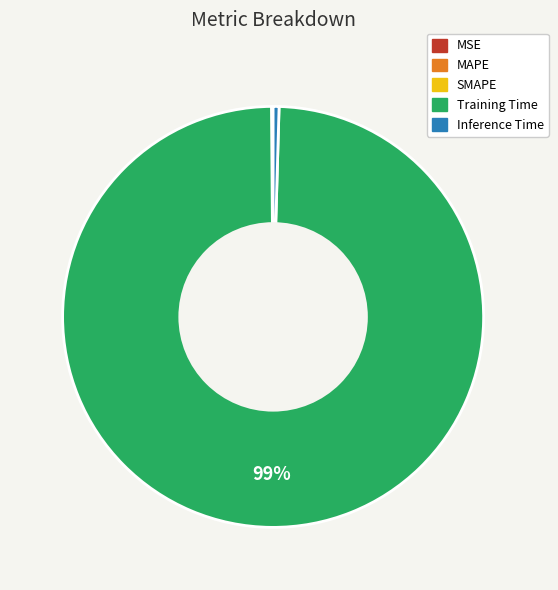

Combined, do Training Time and Inference Time account for over 50%?

Yes